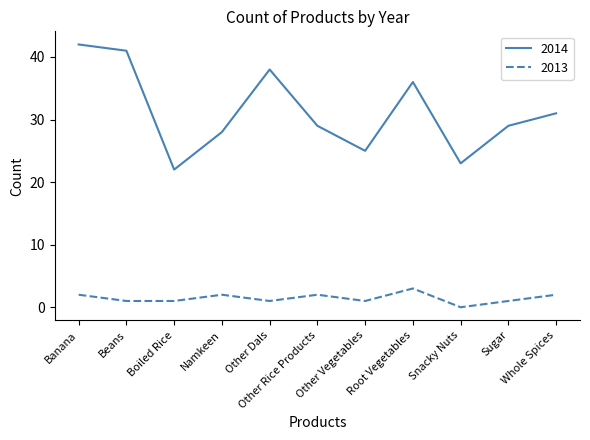

What are all the series names shown in the legend?

2014, 2013